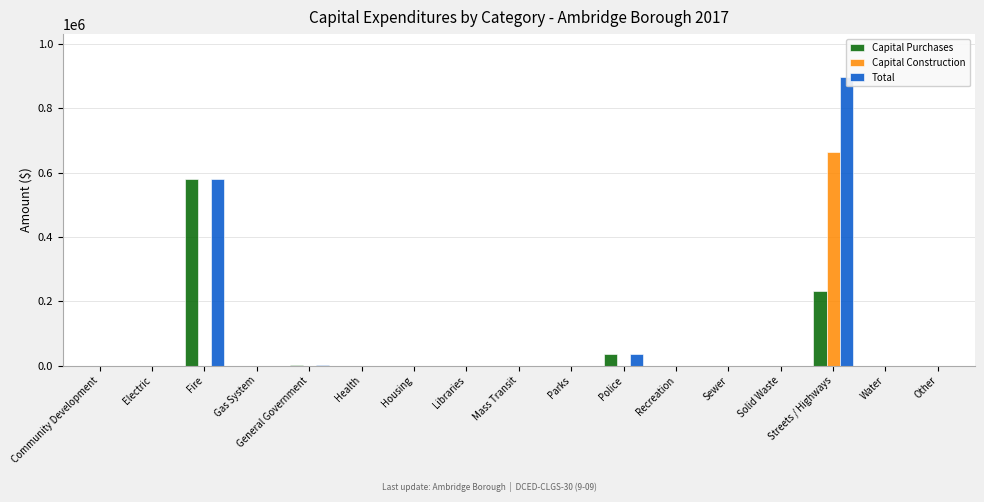

Which series has the largest range (max minus min)?

Total